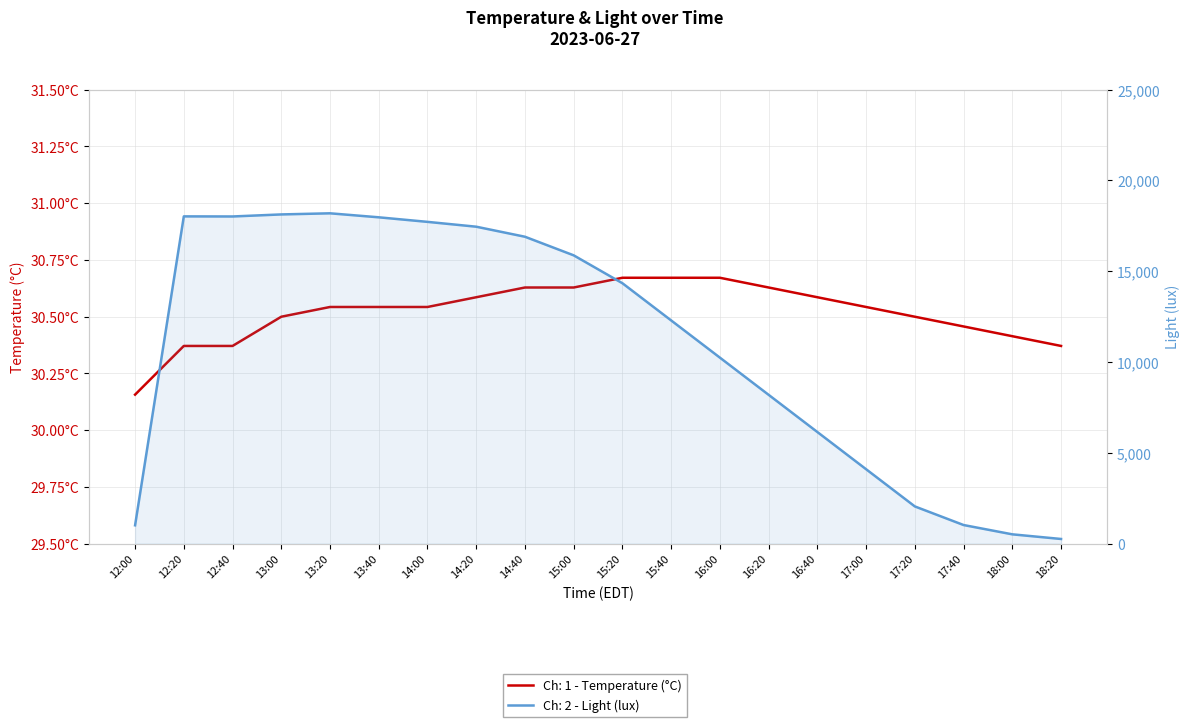

Reading left to right, transcribe all the data shown in this chart.

Ch: 1 - Temperature (°C): 12:00=30.2	12:20=30.4	12:40=30.4	13:00=30.5	13:20=30.5	13:40=30.5	14:00=30.5	14:20=30.6	14:40=30.6	15:00=30.6	15:20=30.7	15:40=30.7	16:00=30.7	16:20=30.6	16:40=30.6	17:00=30.5	17:20=30.5	17:40=30.5	18:00=30.4	18:20=30.4
Ch: 2 - Light (lux): 12:00=1008.6	12:20=18017.3	12:40=18012.2	13:00=18124.8	13:20=18186.2	13:40=17966.1	14:00=17715.2	14:20=17449.0	14:40=16896.0	15:00=15872.0	15:20=14336.0	15:40=12288.0	16:00=10240.0	16:20=8192.0	16:40=6144.0	17:00=4096.0	17:20=2048.0	17:40=1024.0	18:00=512.0	18:20=256.0